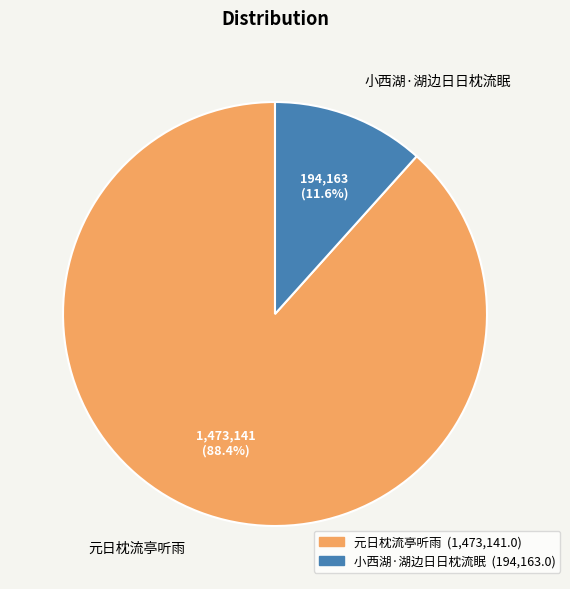

How much of the chart is everything except 元日枕流亭听雨?

11.6%